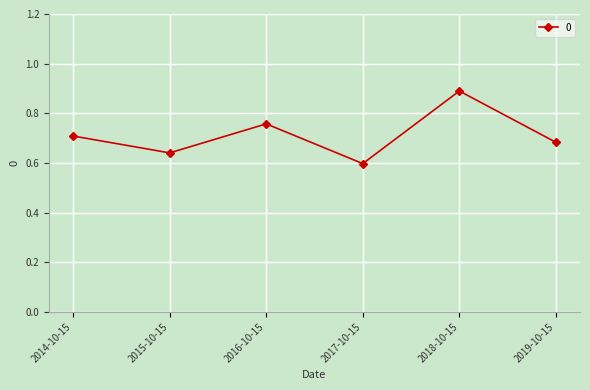

What is the label of the 3rd point from the left?

2016-10-15